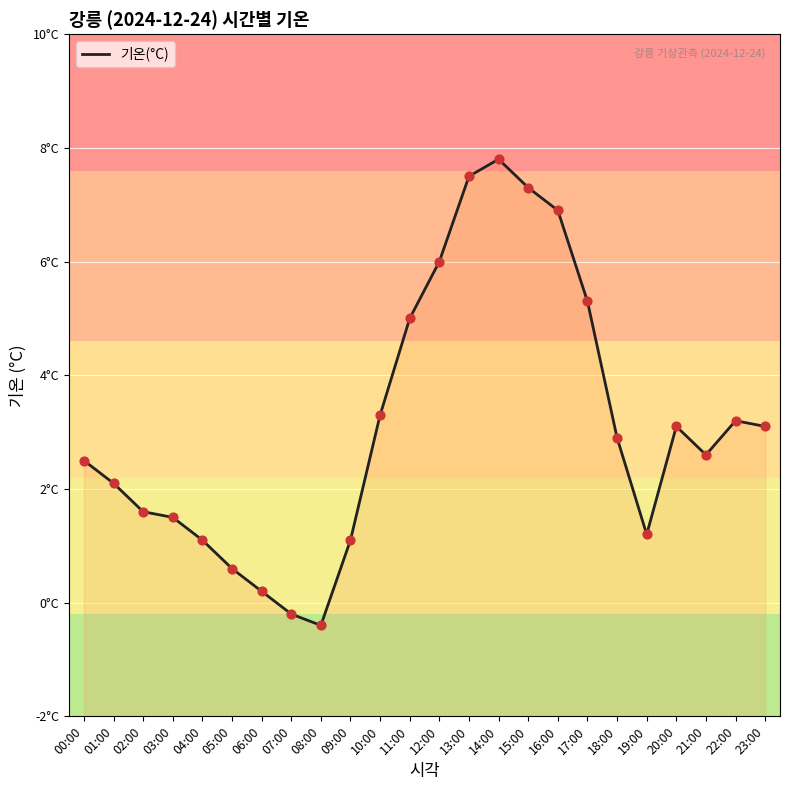

What is the change in value from 20:00 to 21:00?

-0.5